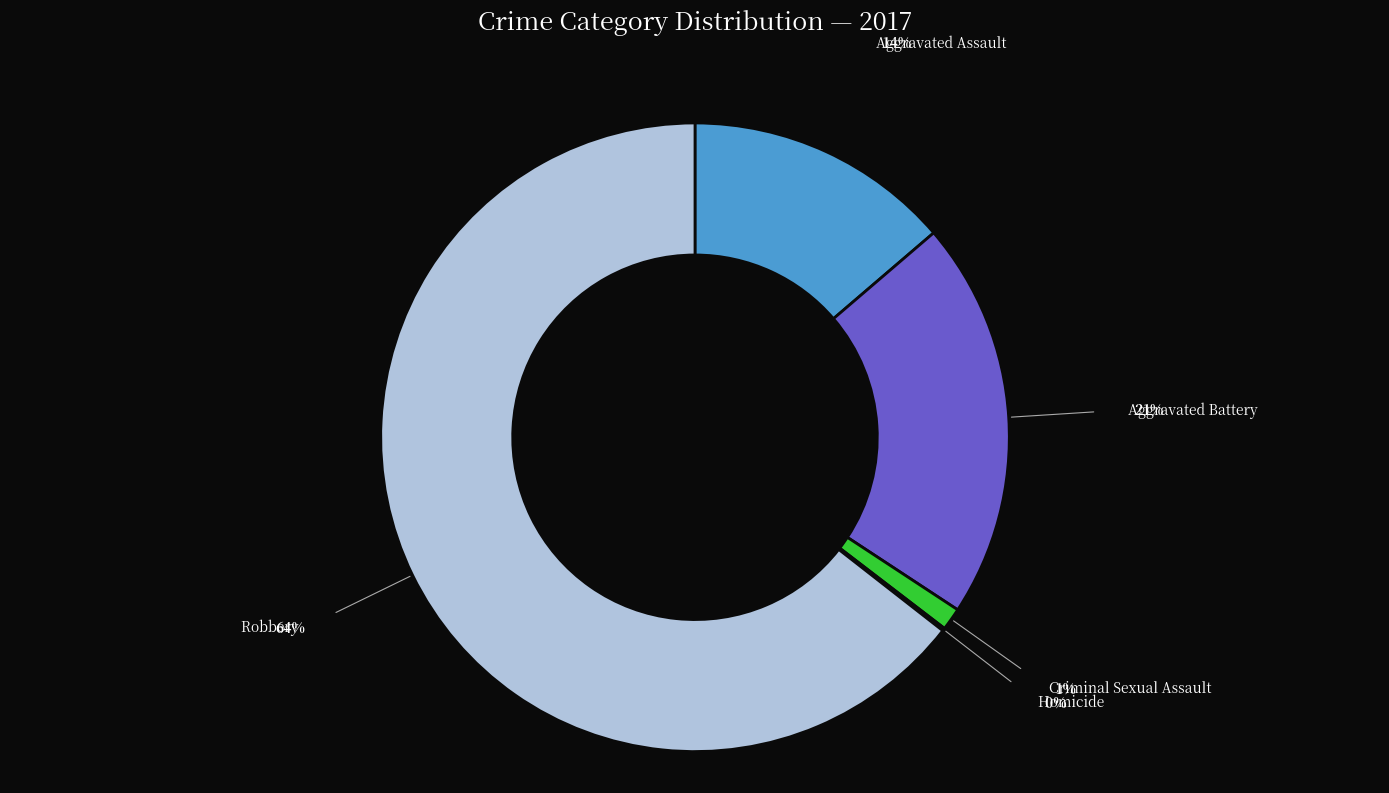

Which has a higher value, Aggravated Assault or Aggravated Battery?

Aggravated Battery